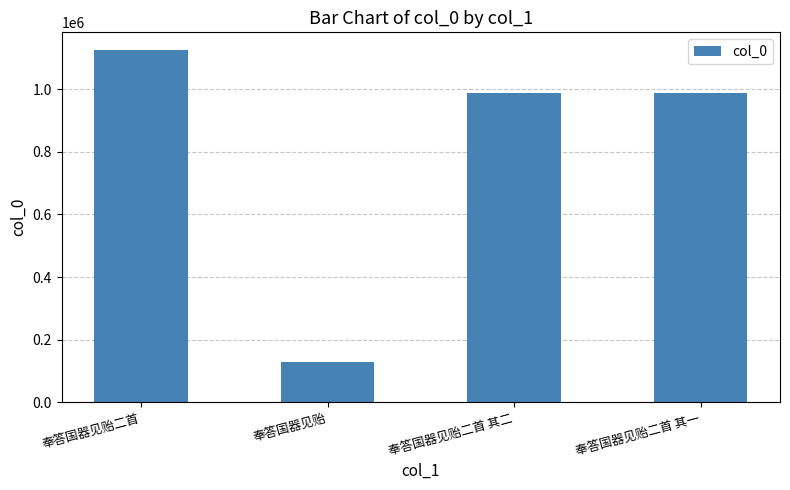

Approximately how many times larger is the value at 奉答国器见贻 compared to 奉答国器见贻二首 其一?

0.1